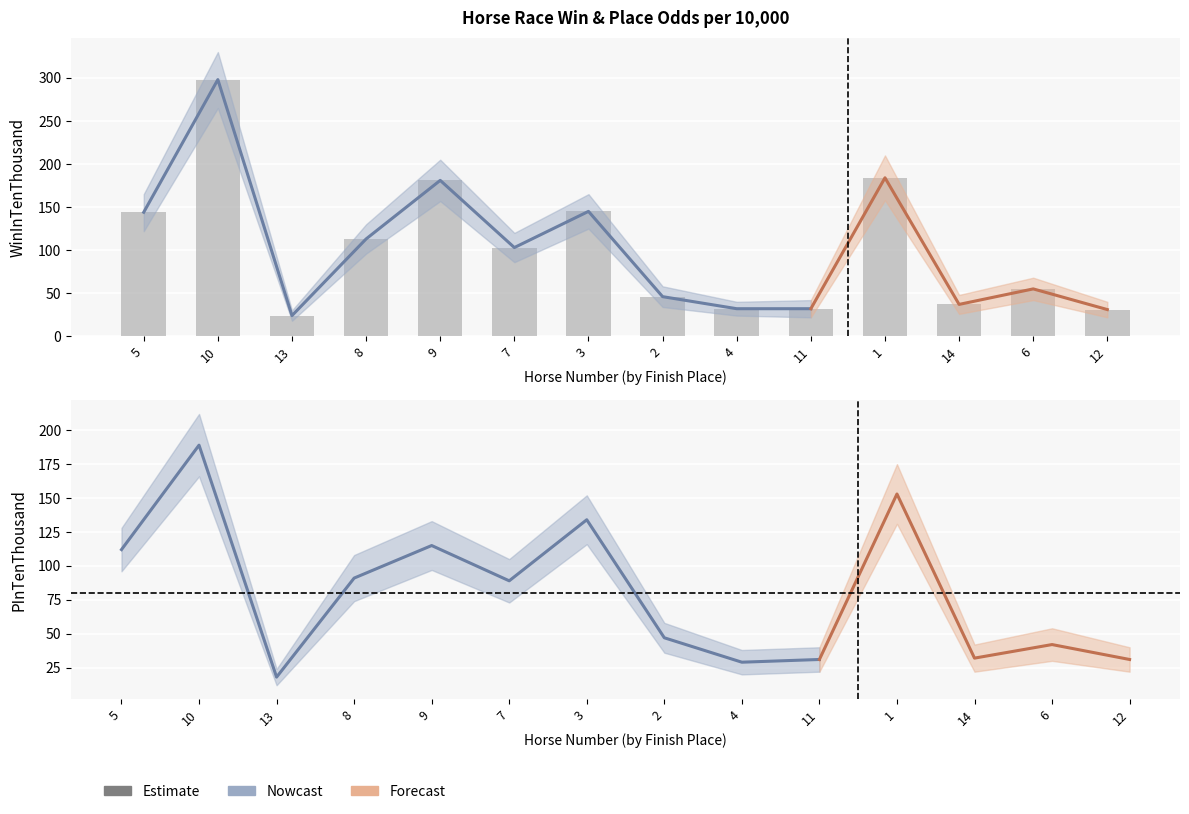

The value at 5 is 82. True or false?

False